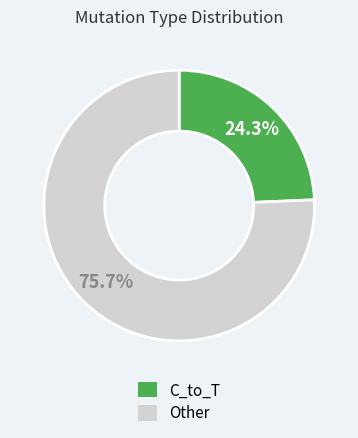

Does any single category account for the majority?

Yes